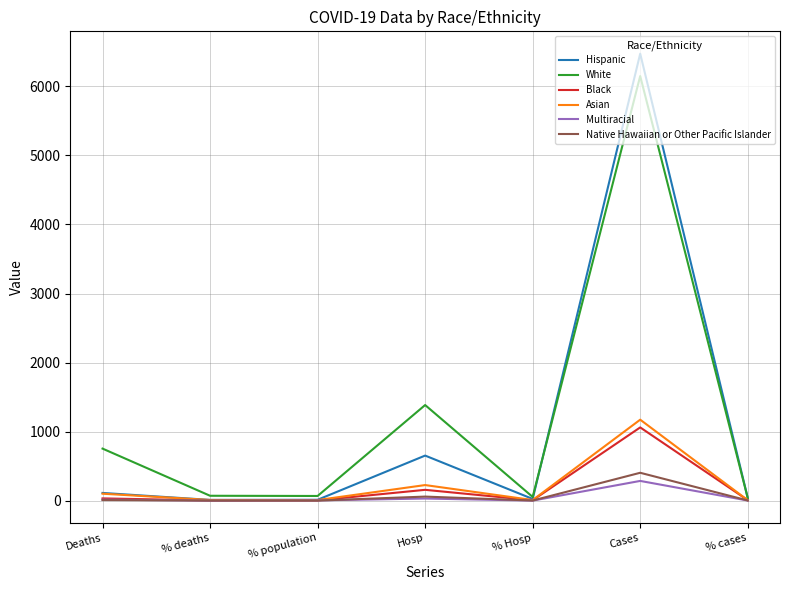

The White series shows 38 at % cases. True or false?

True